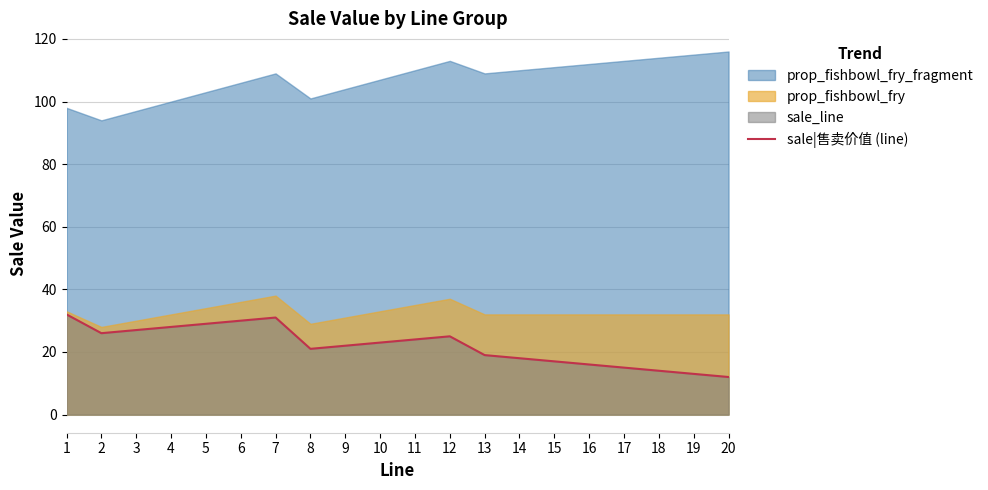

What is the value of the 13th point from the left?

19